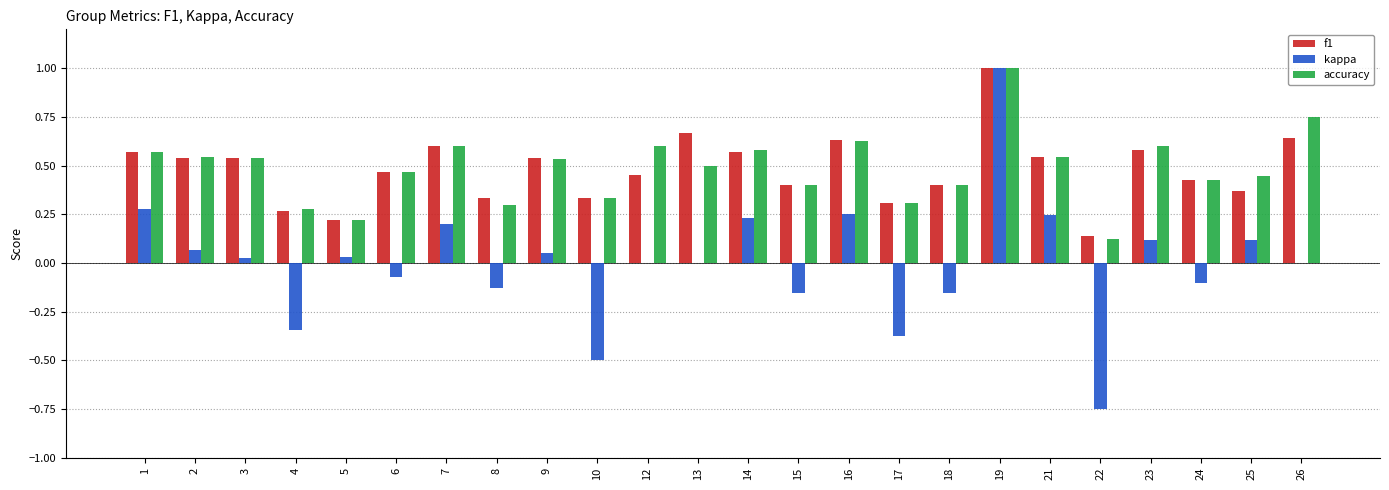

True or false: accuracy has a value of 0.2 at 2.

False